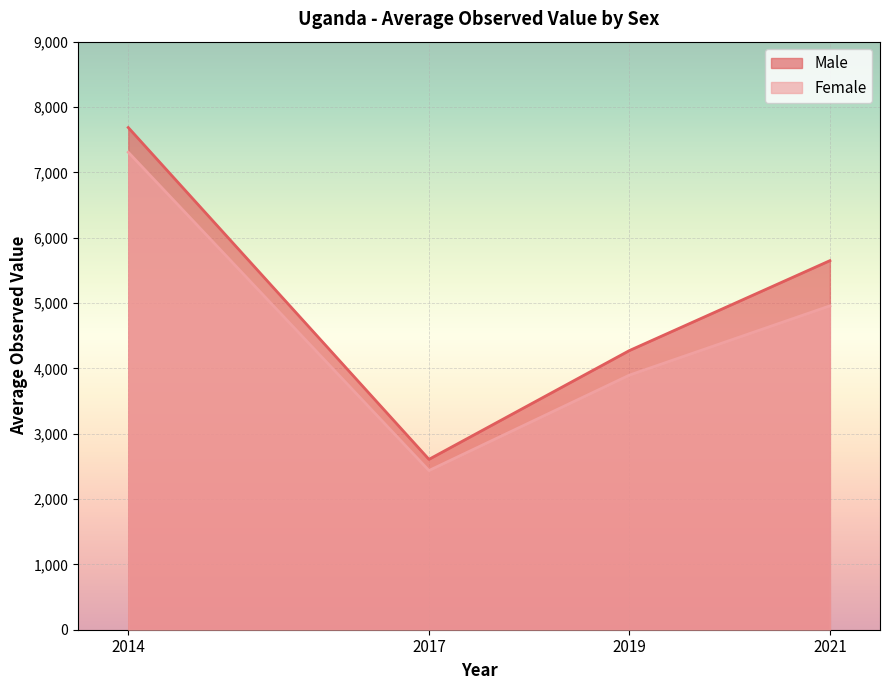

What is the sum of all Female values?

18597.8